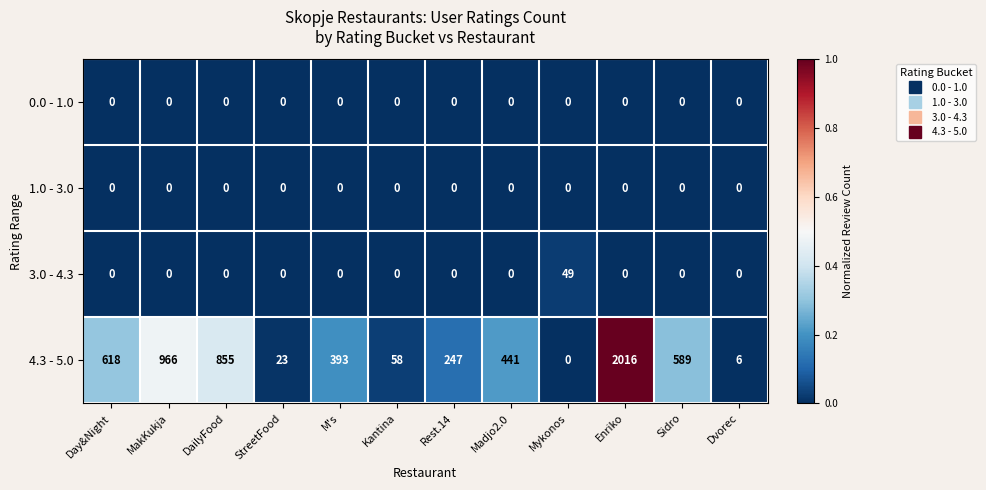

Which category has the highest value across all series?

Enriko